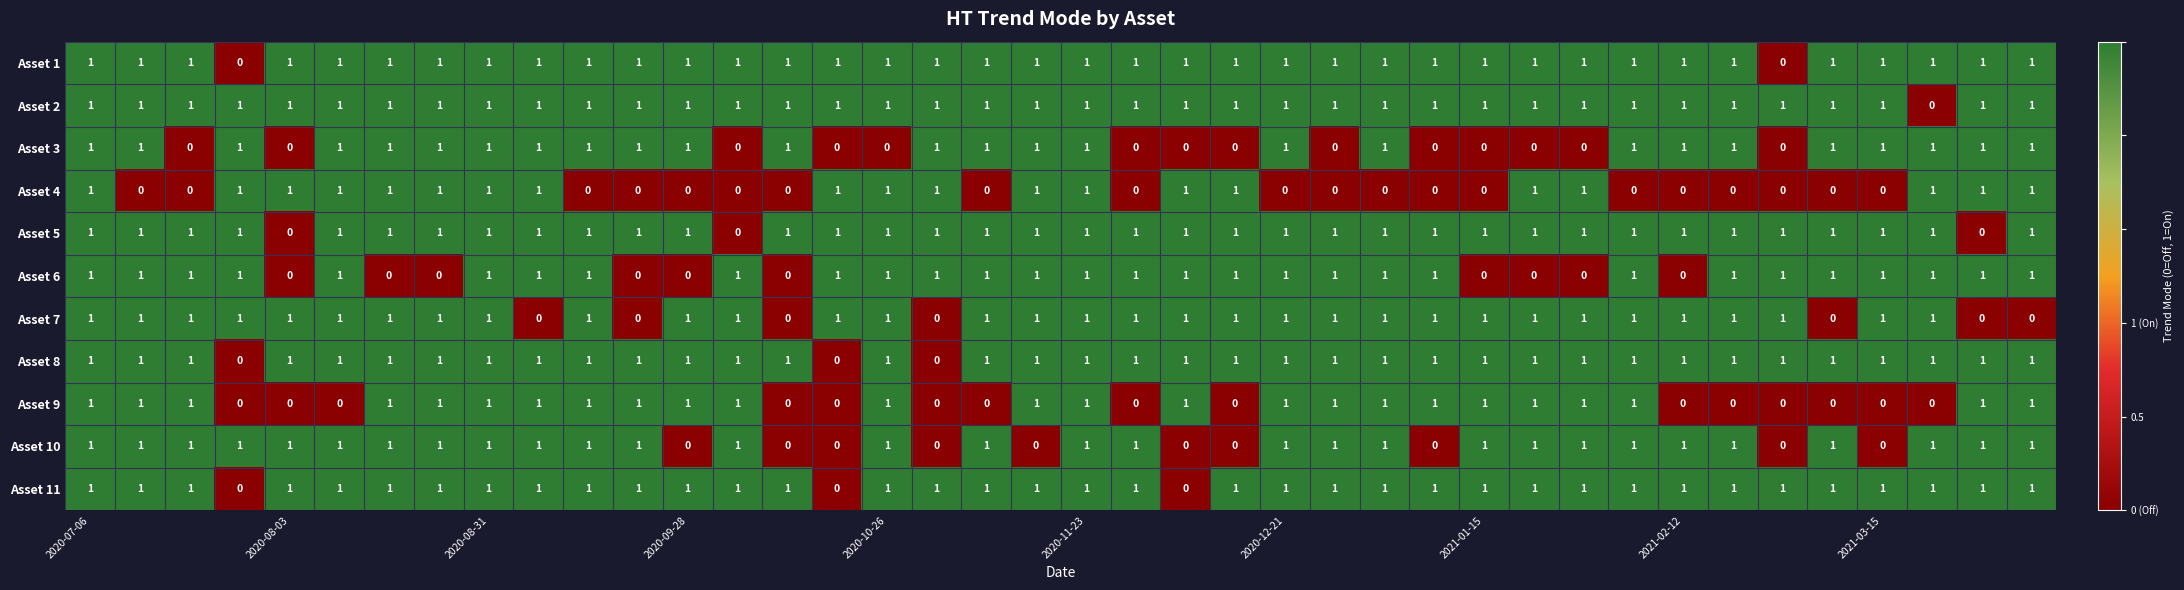

What is the sum of all Asset 5 values?

37